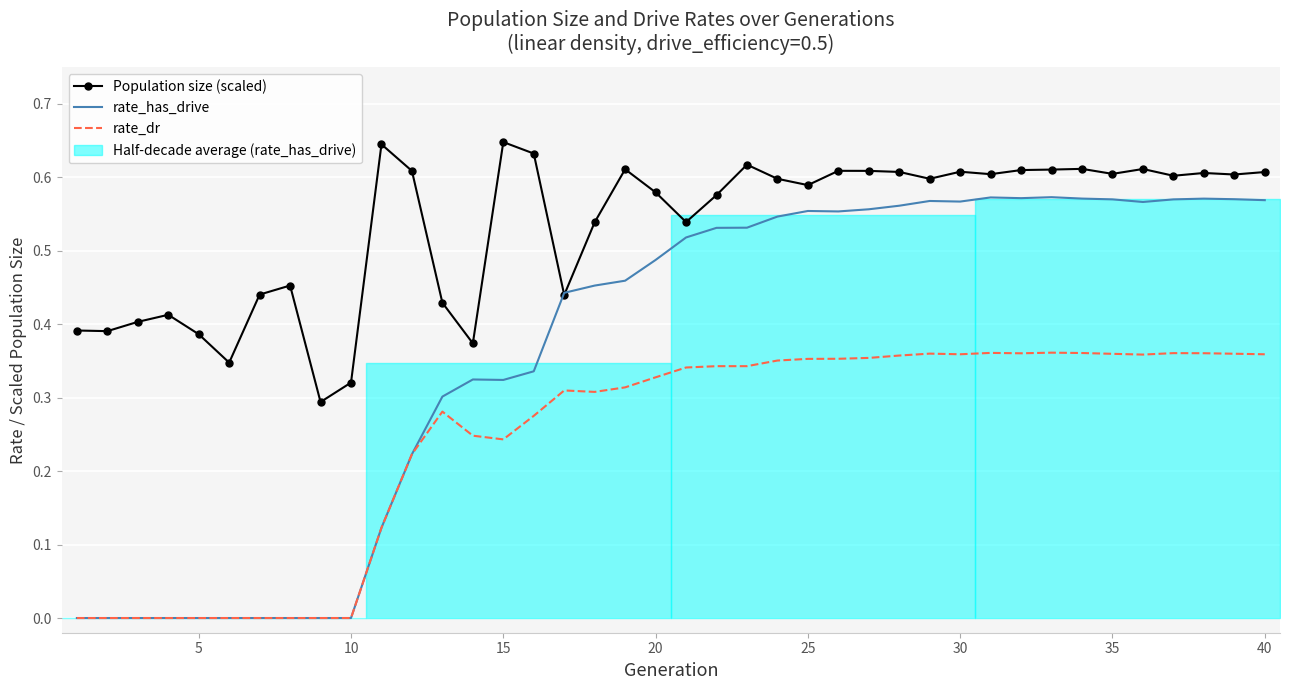

In rate_dr, how many points are lower than both neighbors (excluding endpoints)?

5